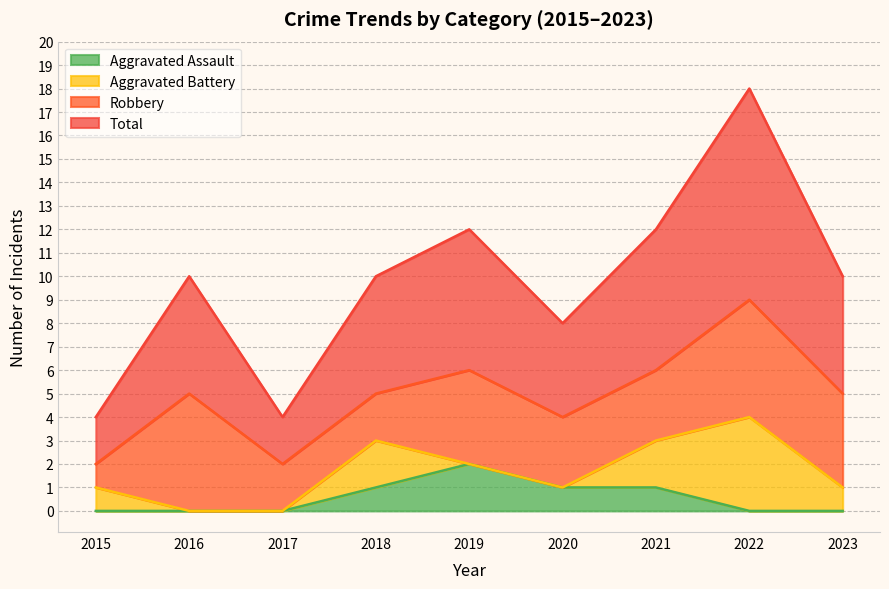

The Aggravated Assault series shows 1 at 2018. True or false?

True